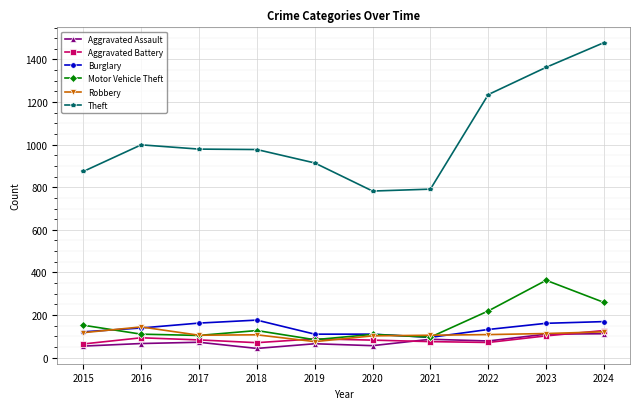

Is it true that Theft equals 1479 at 2024?

True